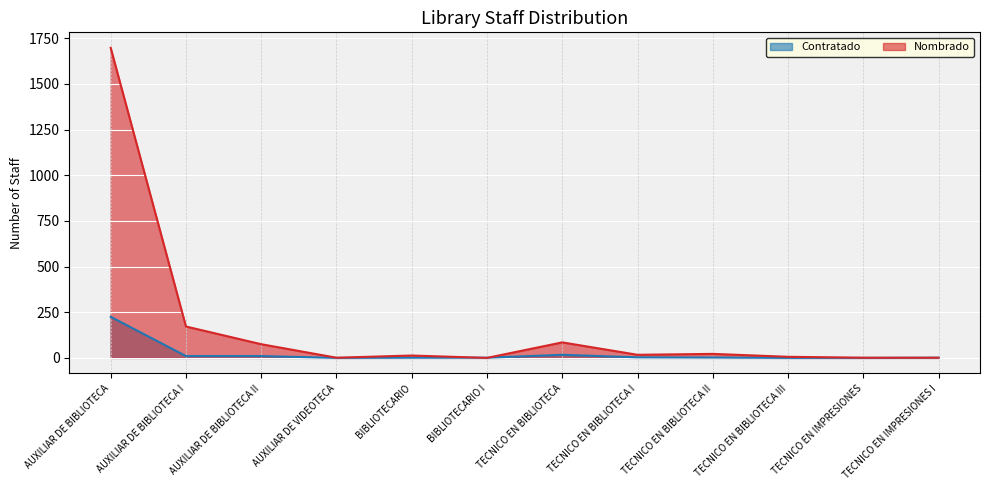

How many series are shown in this chart?

2